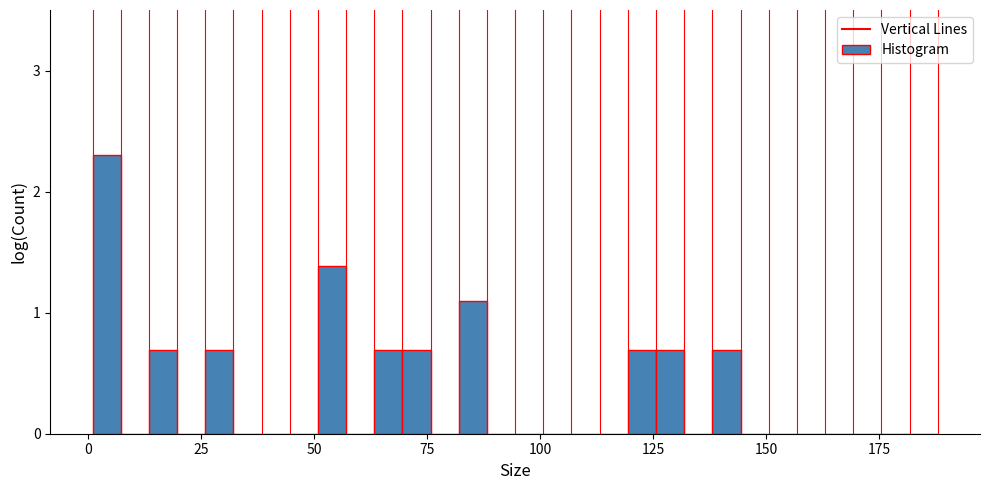

Read against the x-axis, roughly where is the centre of the tallest bar?

5